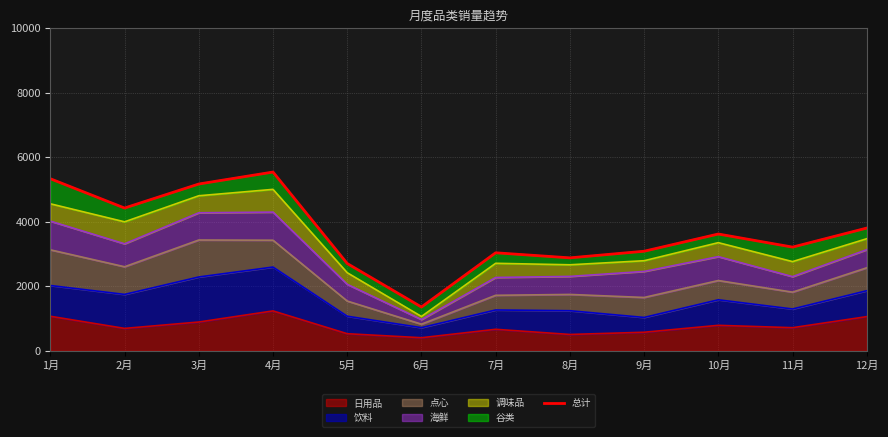

List the labels in order of value, smallest first.

6月, 5月, 8月, 7月, 9月, 11月, 10月, 12月, 2月, 3月, 1月, 4月